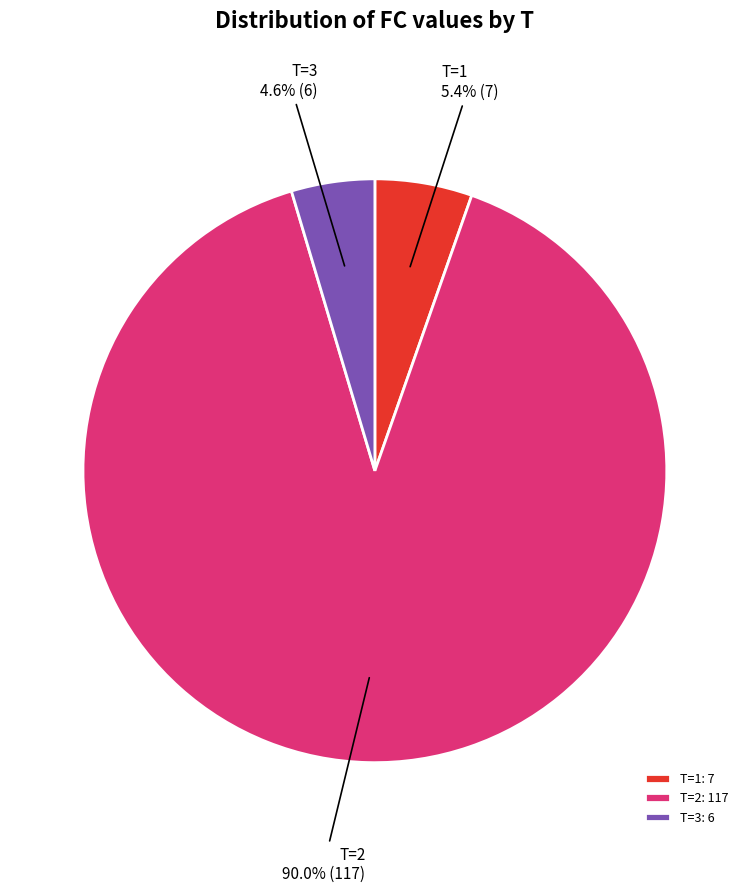

What is the largest slice in the pie chart?

T=2: 117